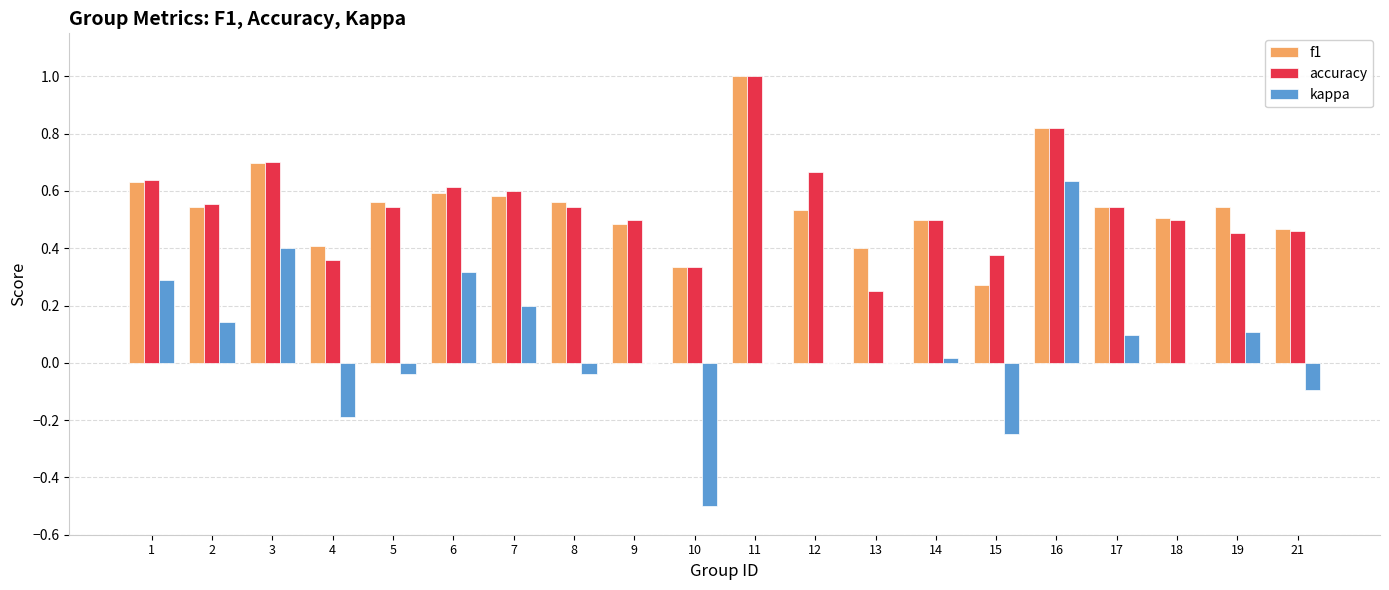

What is the sum of all kappa values?

1.1